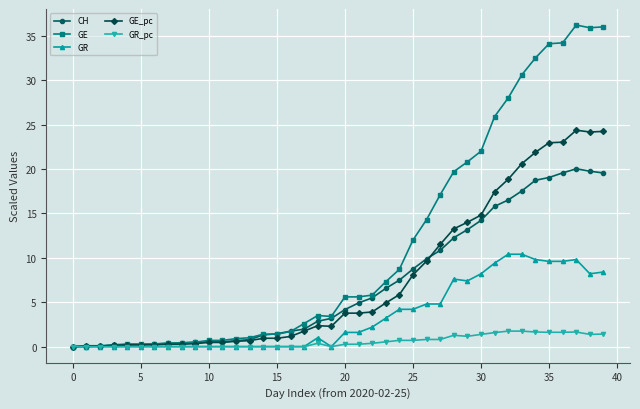

Count the number of categories in the chart.

40